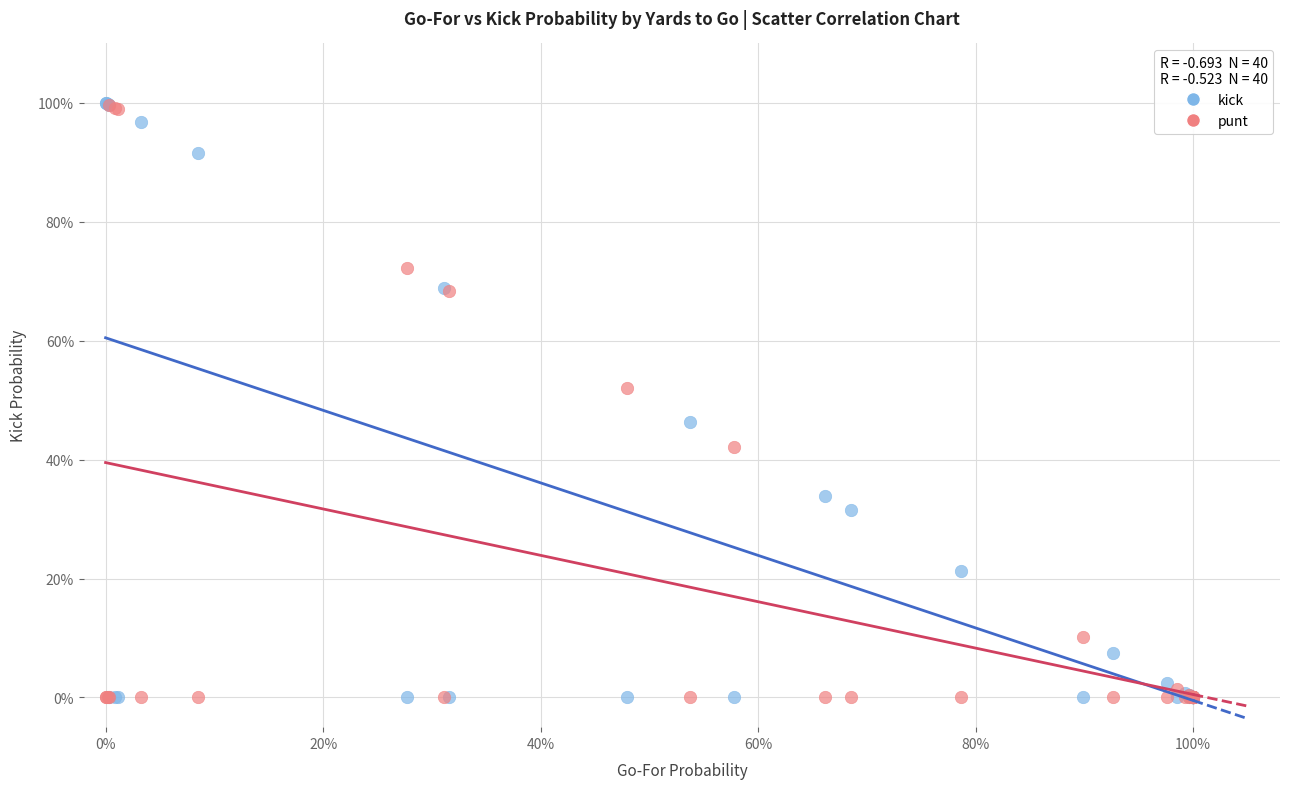

What are all the series names shown in the legend?

kick, punt